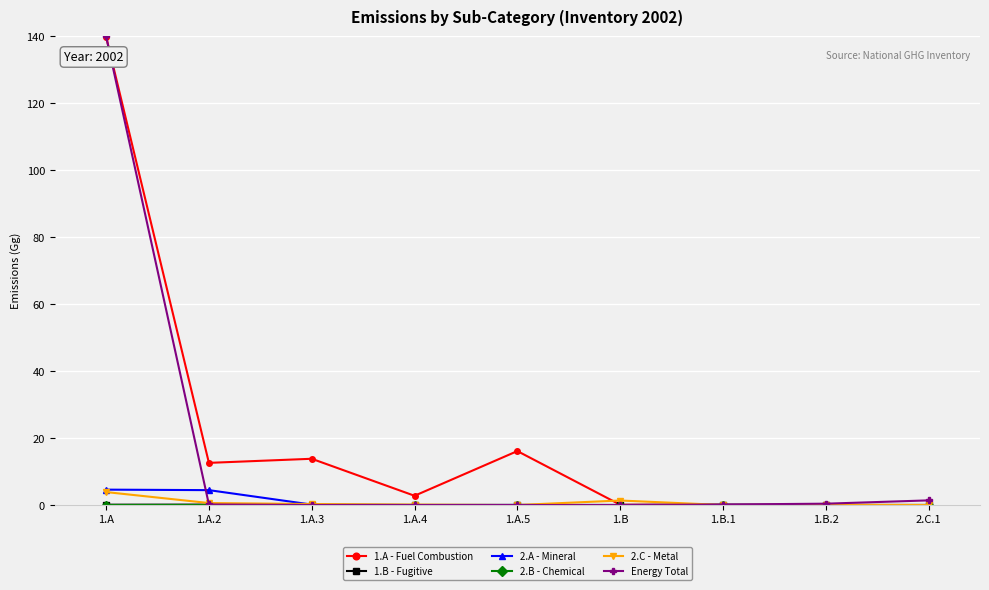

What is the label of the 4th point from the left?

1.A.4